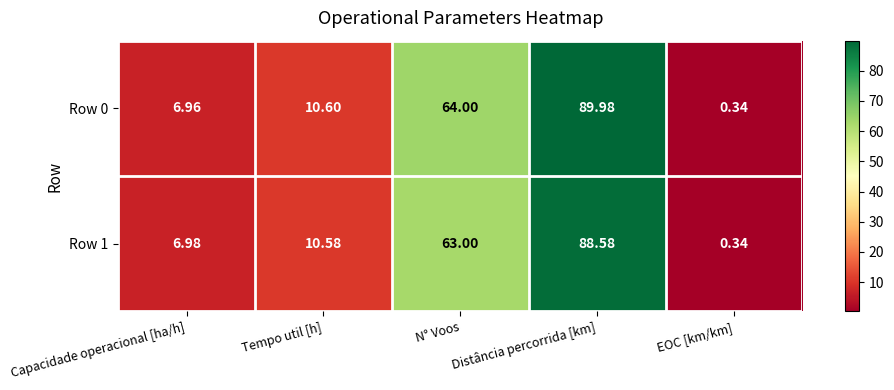

How many categories are shown in the chart?

5